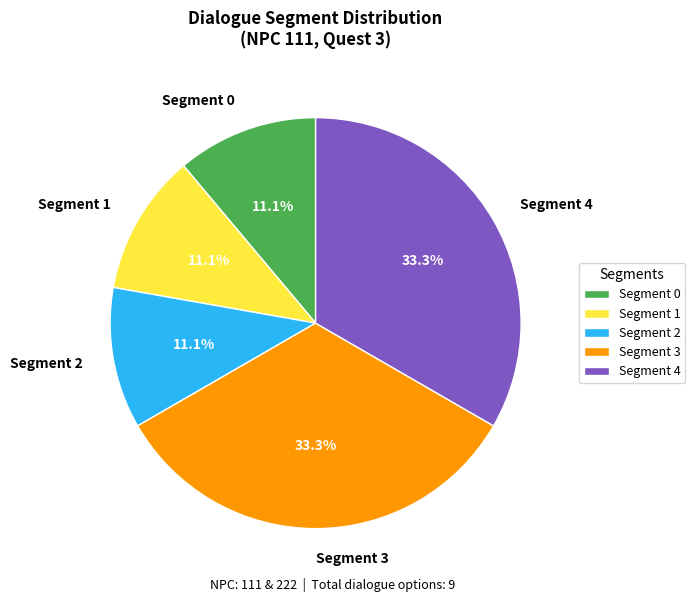

Do Segment 0 and Segment 1 together represent more than half of the pie?

No